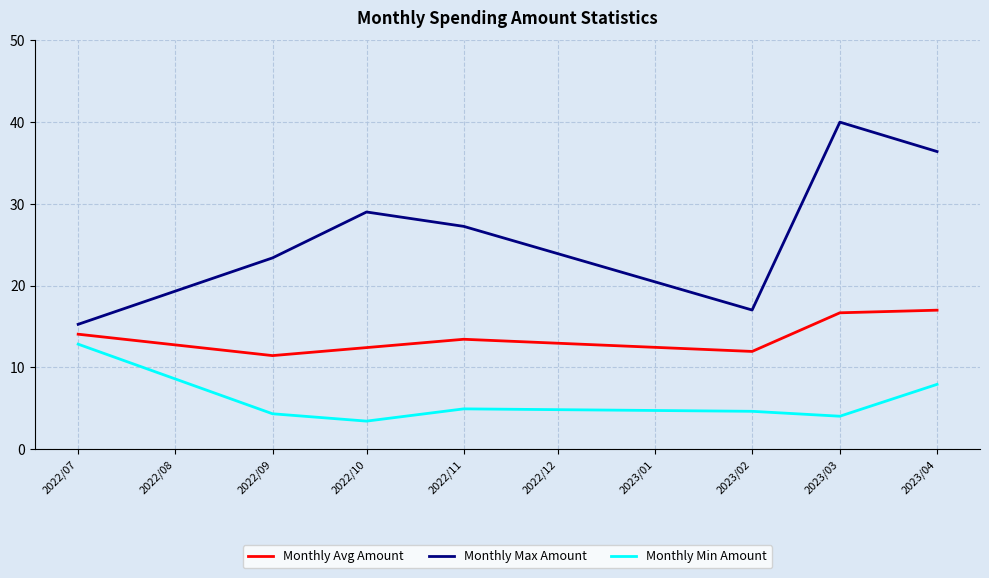

True or false: Monthly Min Amount and Monthly Avg Amount intersect in this chart.

False